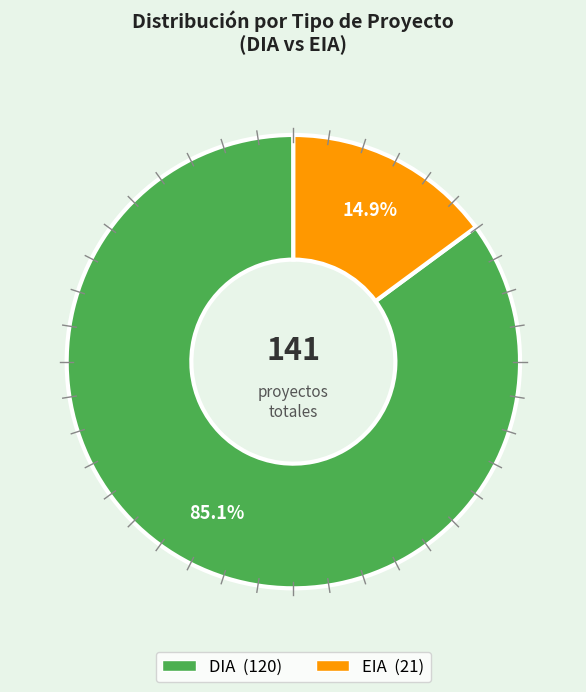

To the nearest percent, what is the difference between the largest and smallest slice percentages?

70%